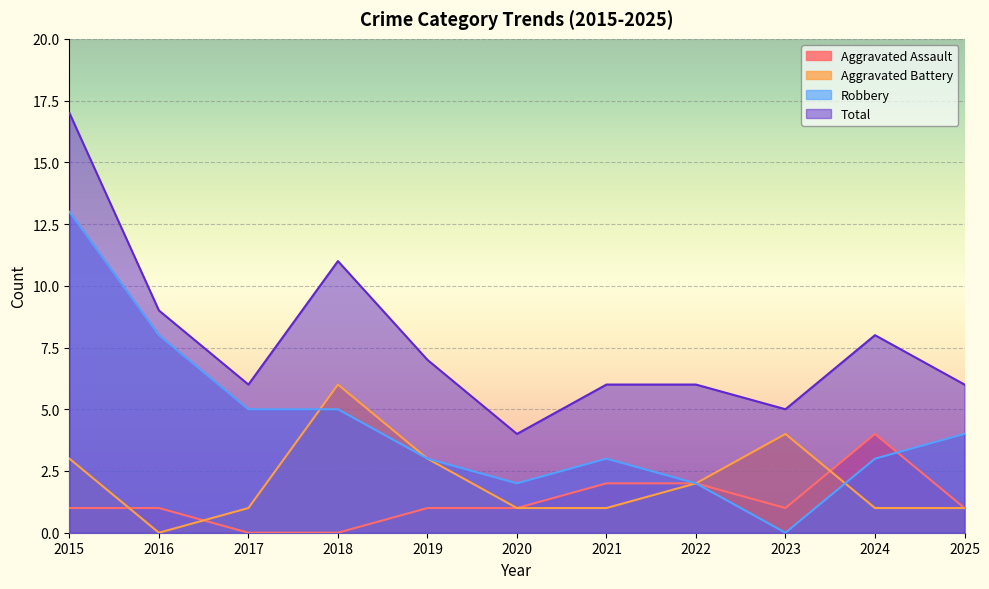

List the labels in order of Total value, smallest first.

2020, 2023, 2017, 2021, 2022, 2025, 2019, 2024, 2016, 2018, 2015